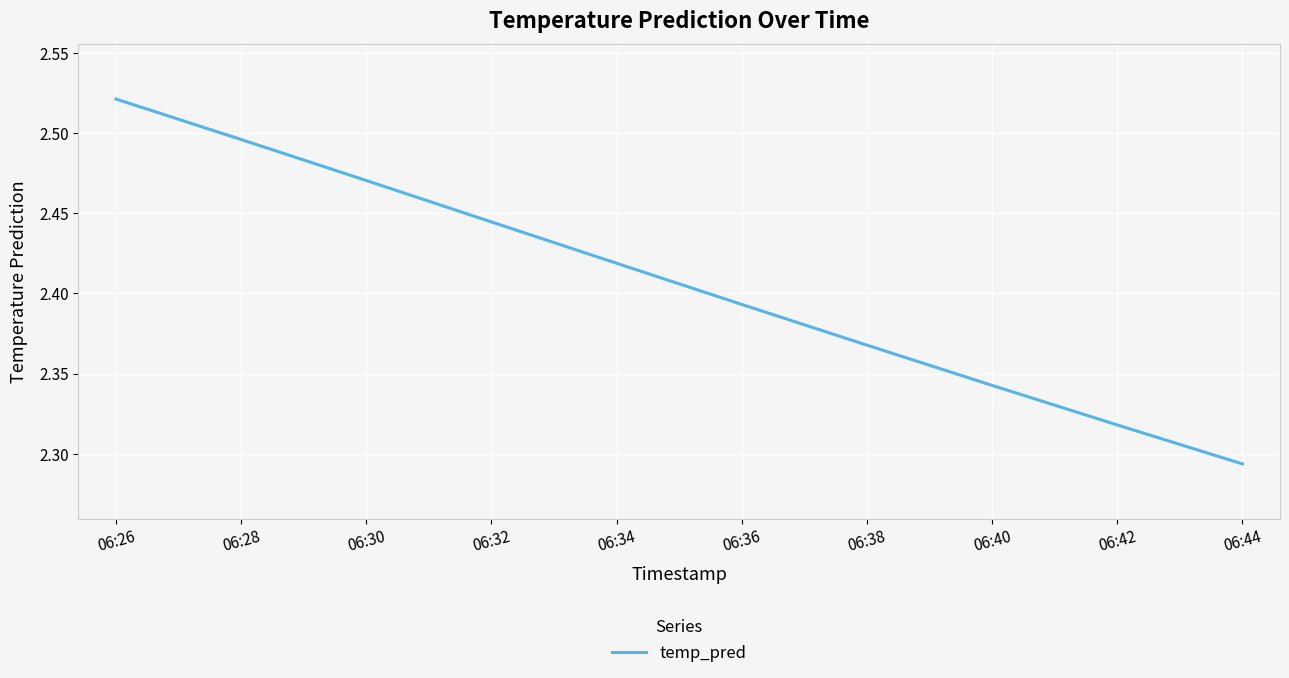

Which has a higher value, 06:36 or 06:42?

06:36